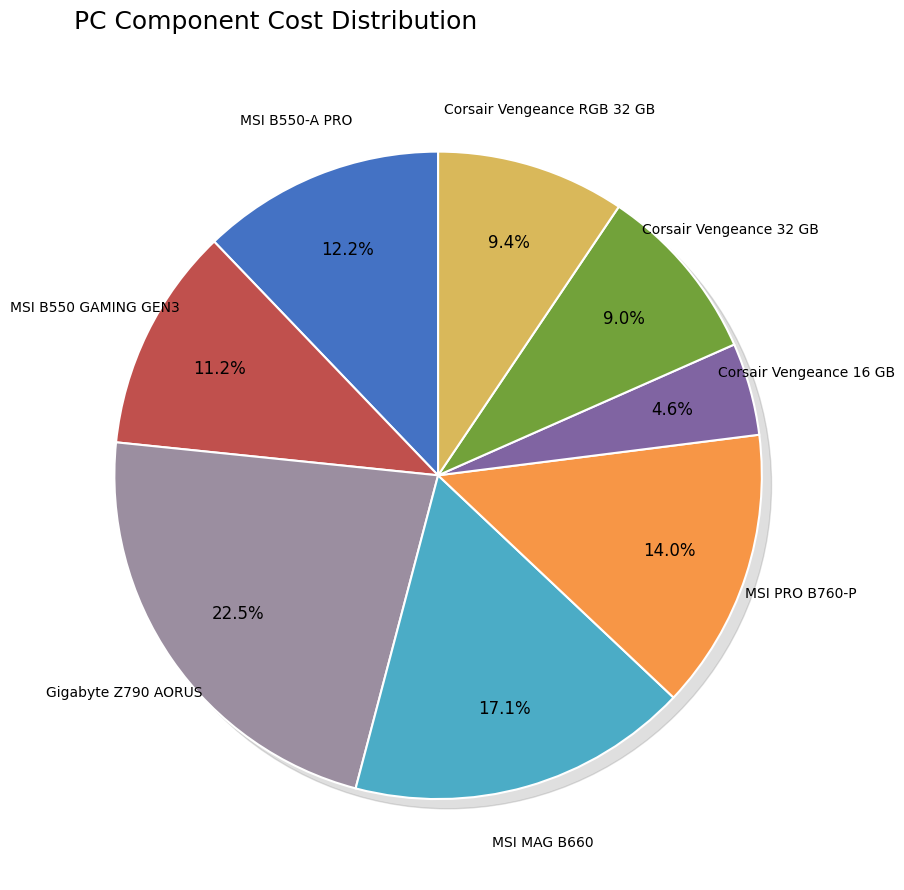

What is the change in value from MSI MAG B660 to MSI PRO B760-P?

-32